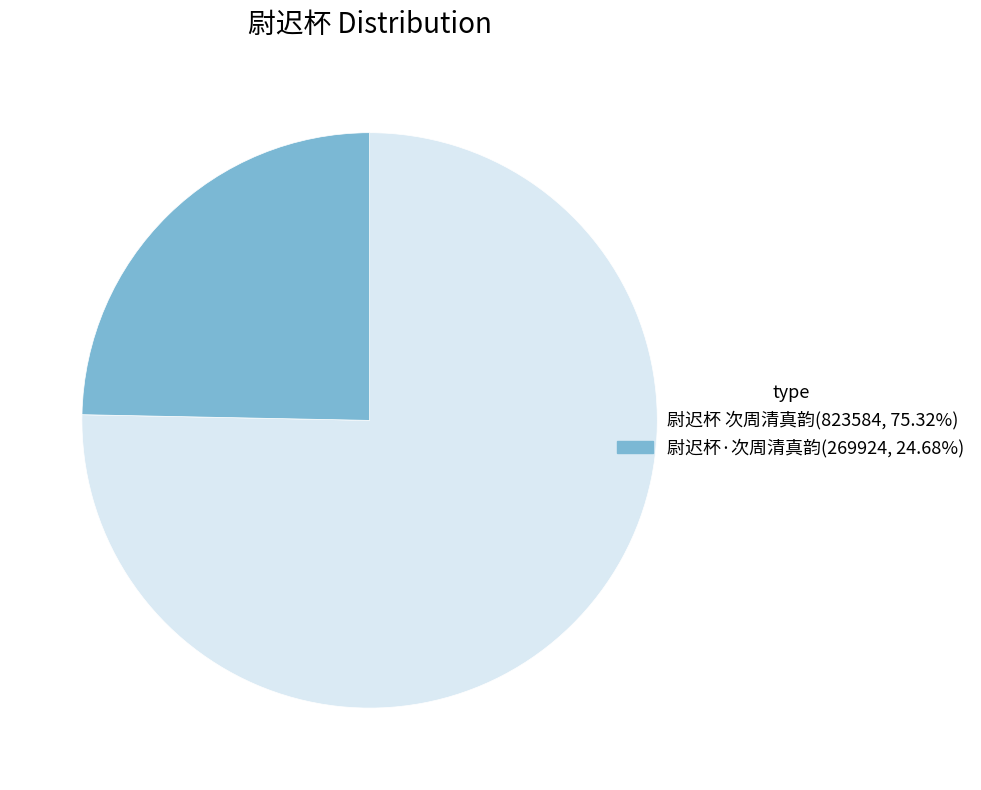

How many segments does this pie chart have?

2